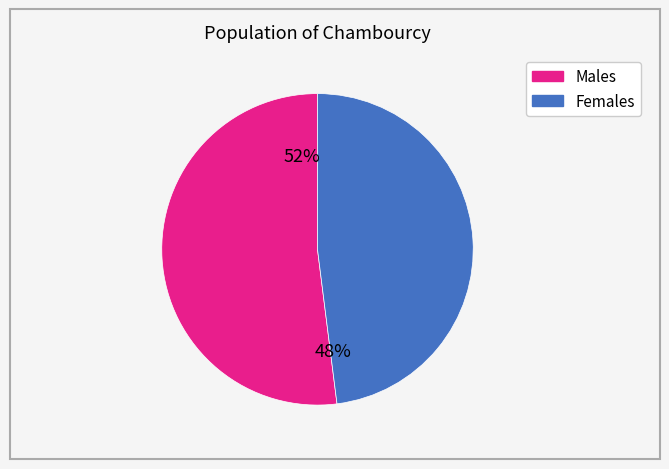

To the nearest percent, what is the difference between the largest and smallest slice percentages?

4%